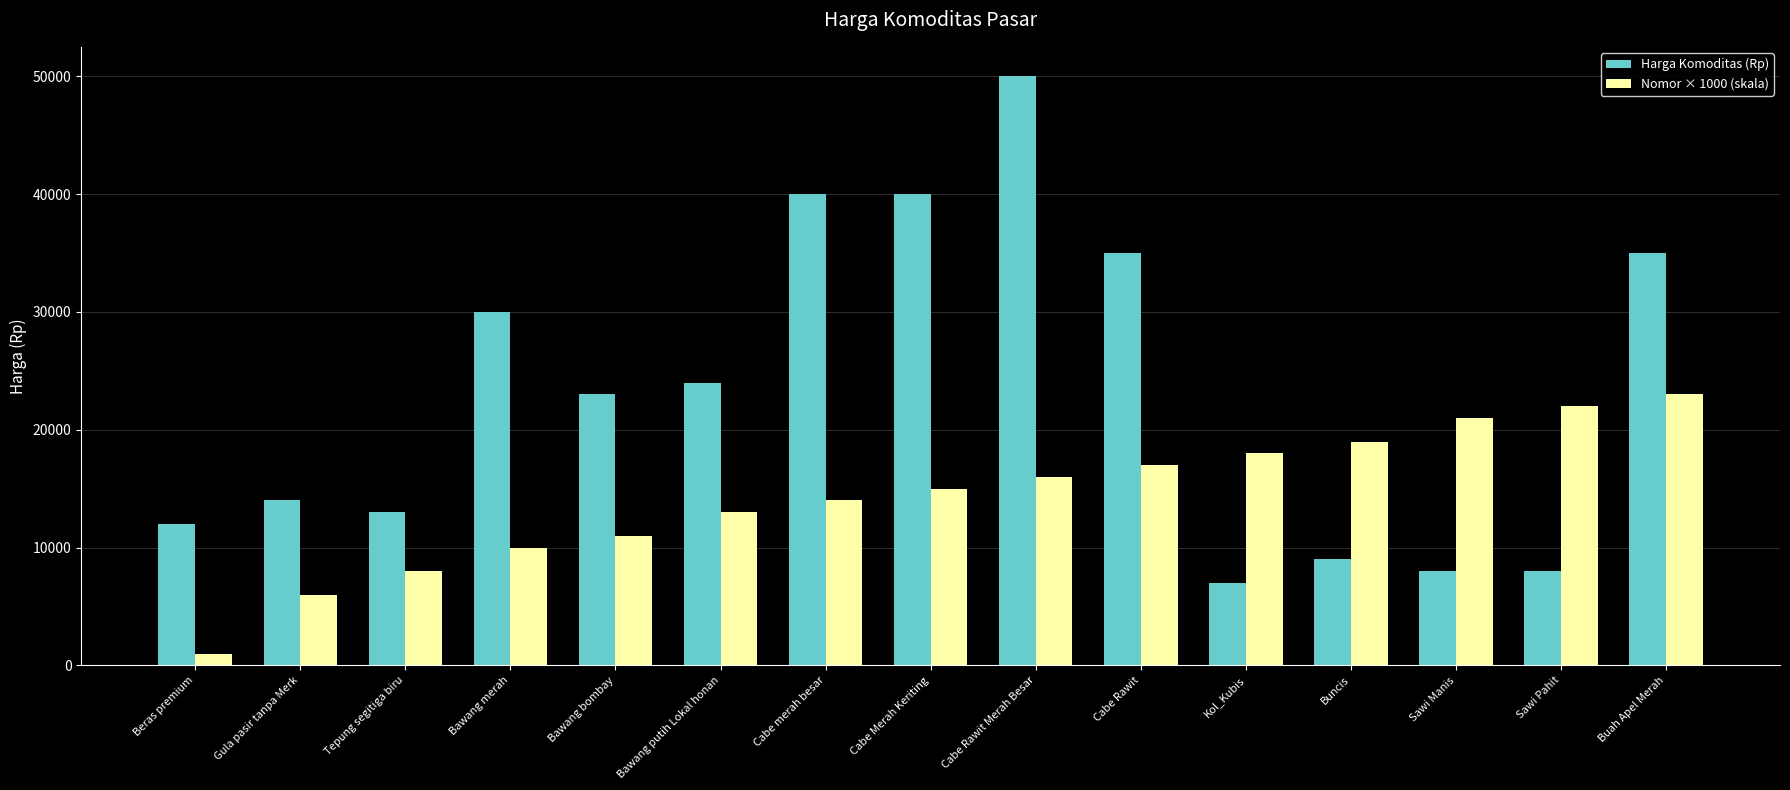

At Sawi Pahit, list the series in order from largest to smallest.

Nomor × 1000 (skala), Harga Komoditas (Rp)